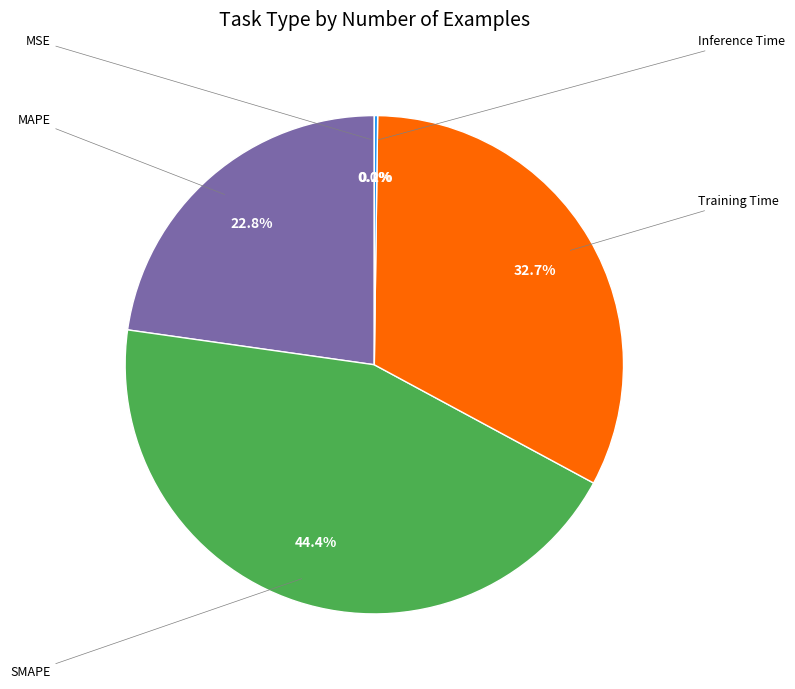

Does any single category account for the majority?

No